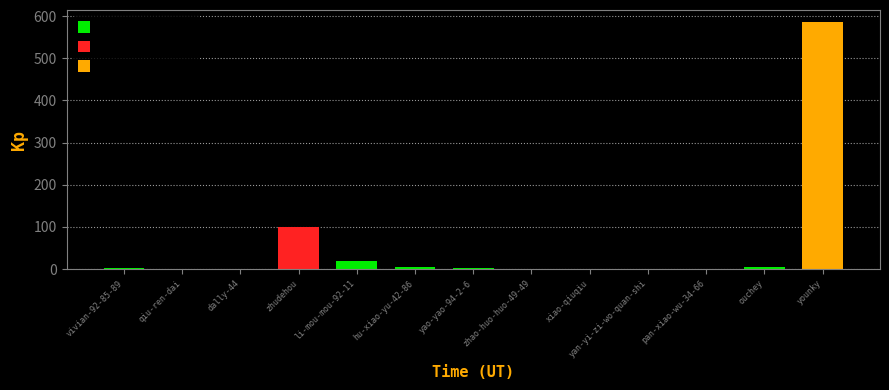

List the labels in order of value, largest first.

younky, zhudehou, li-mou-mou-92-11, hu-xiao-yu-42-86, ouchey, yao-yao-94-2-6, vivian-92-85-89, qiu-ren-dai, dally-44, zhao-huo-huo-49-49, xiao-qiuqiu, yan-yi-zi-wo-quan-shi, pan-xiao-wu-34-66